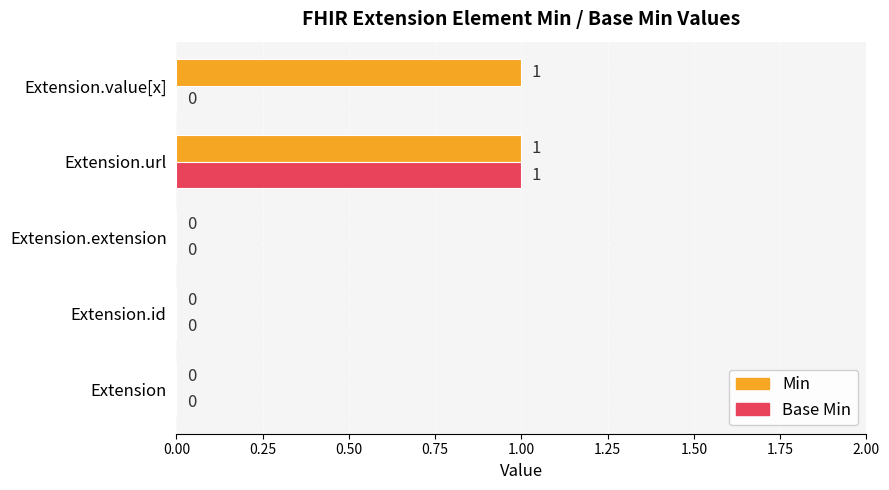

At which category is the sum across all series the highest?

Extension.url